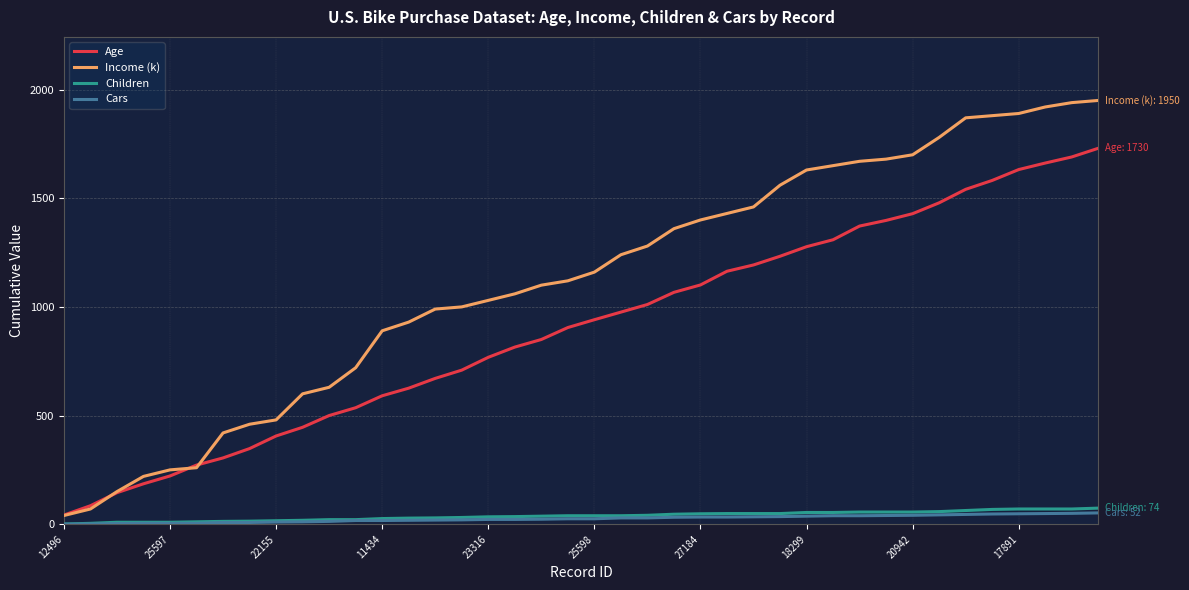

What is the difference between the maximum and minimum values in the Children series?

73